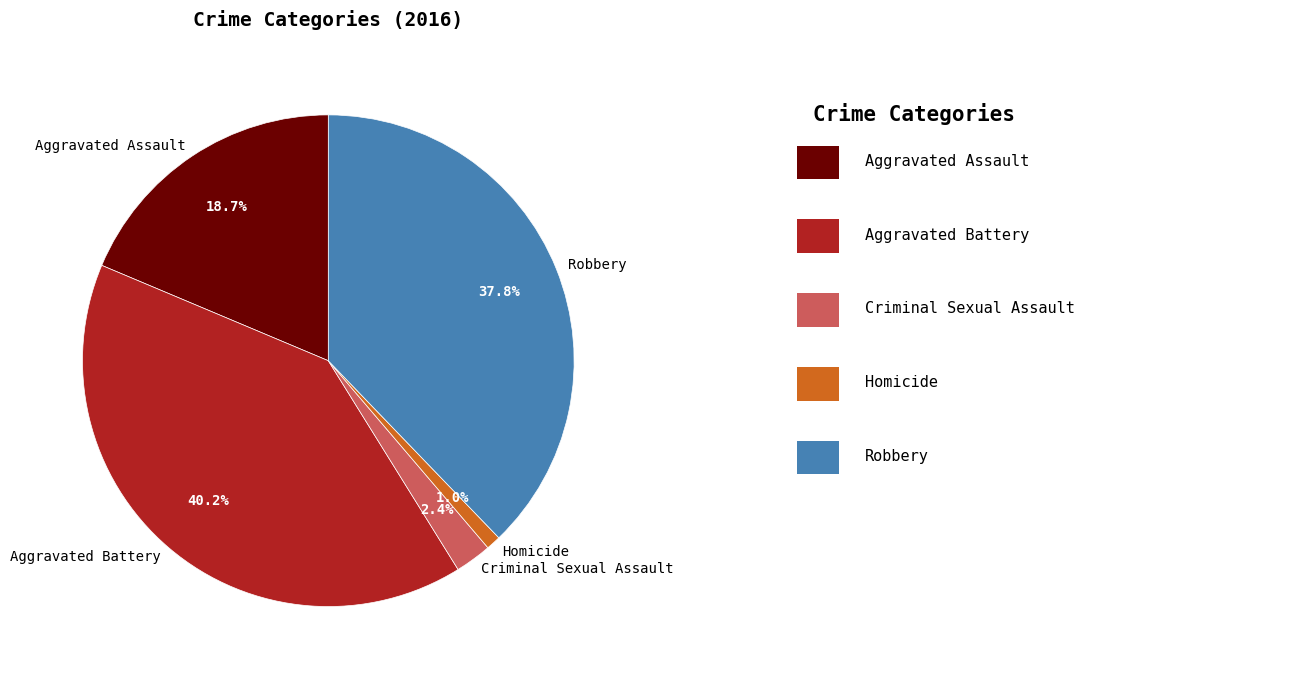

What is the smallest slice in the pie chart?

Homicide